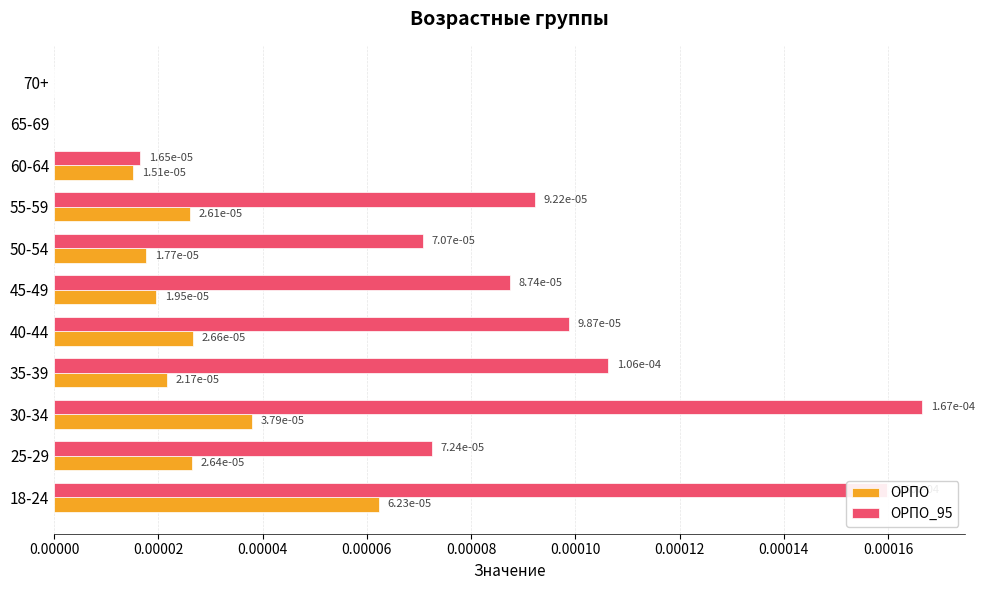

Count the ОРПО values in the range 0 to 1.

11